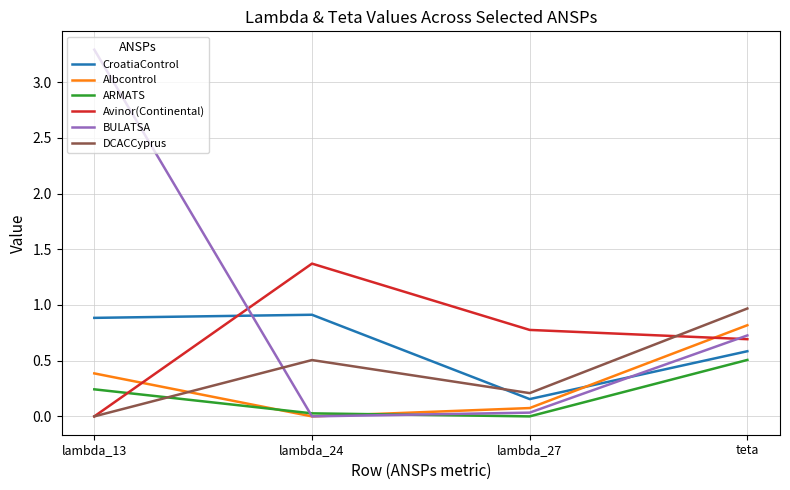

Where do CroatiaControl and BULATSA first cross each other?

lambda_13 and lambda_24